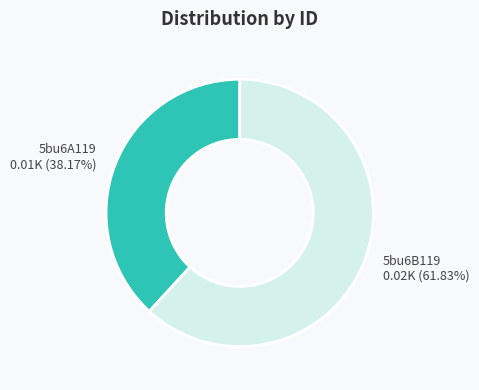

Which category accounts for the majority?

5bu6B119